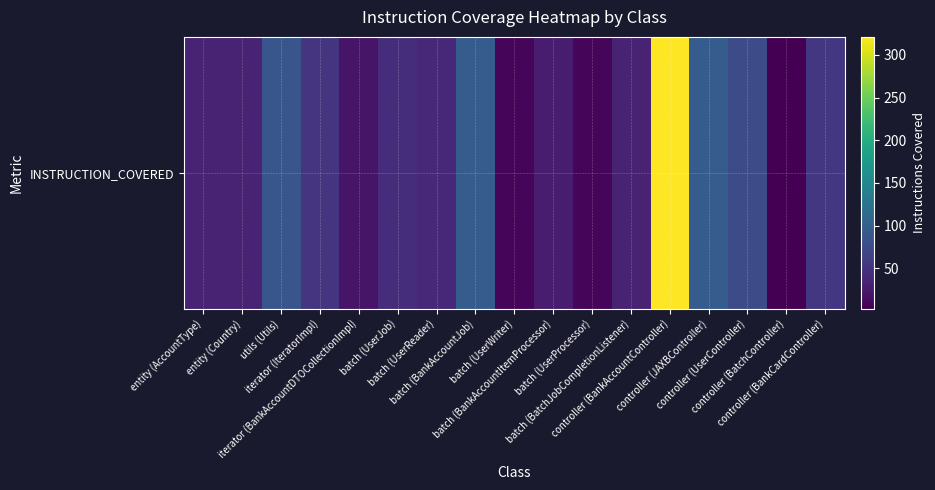

What is the change in value from batch (BatchJobCompletionListener) to controller (BankAccountController)?

+288